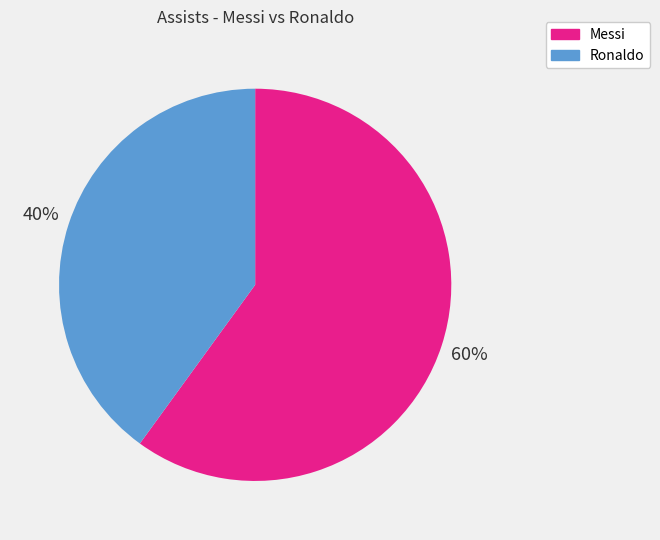

Which category has the biggest portion of the pie?

Messi